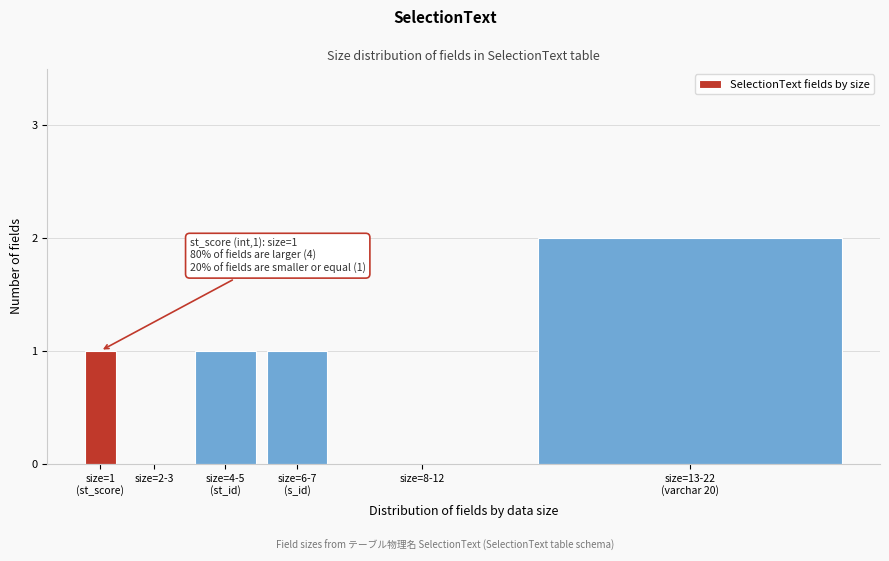

True or false: the data shows 0 at size=8-12.

True